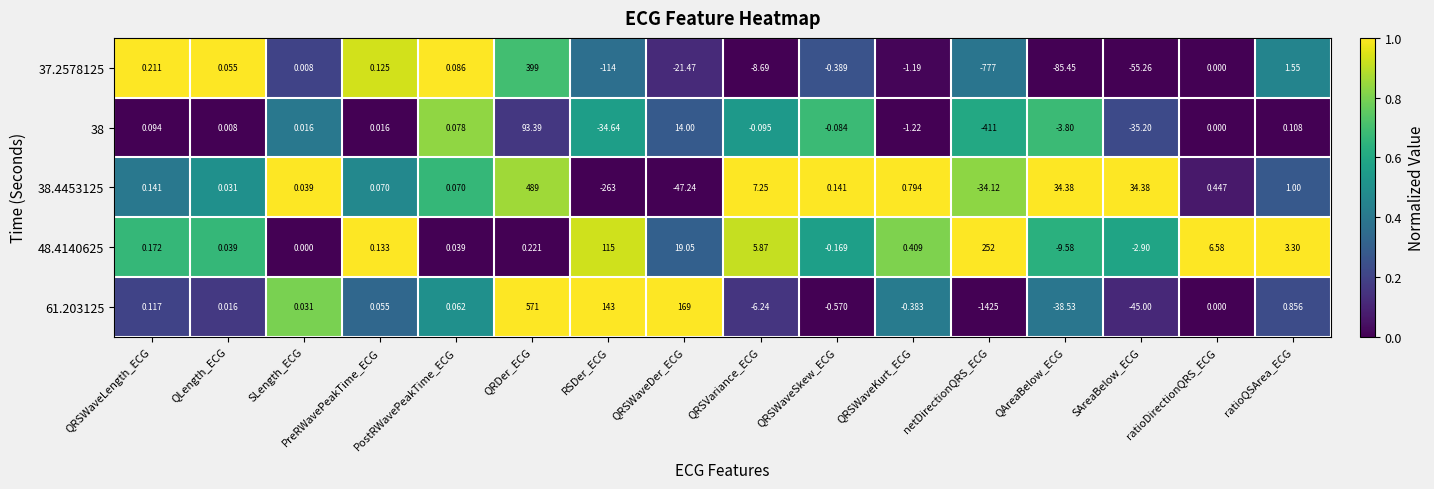

At which category is the sum across all series the highest?

QRDer_ECG